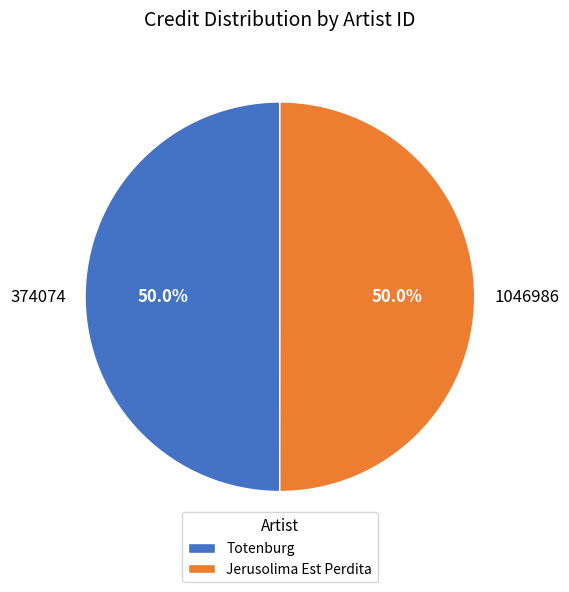

What percentage is NOT represented by 1046986?

50.0%